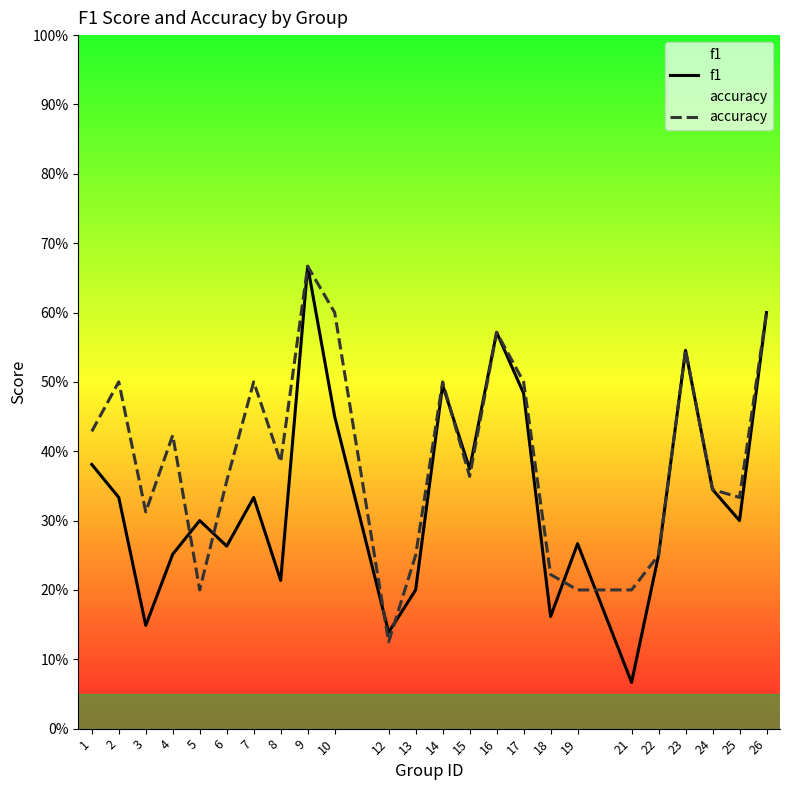

Does the chart display data point markers on the line(s)?

No